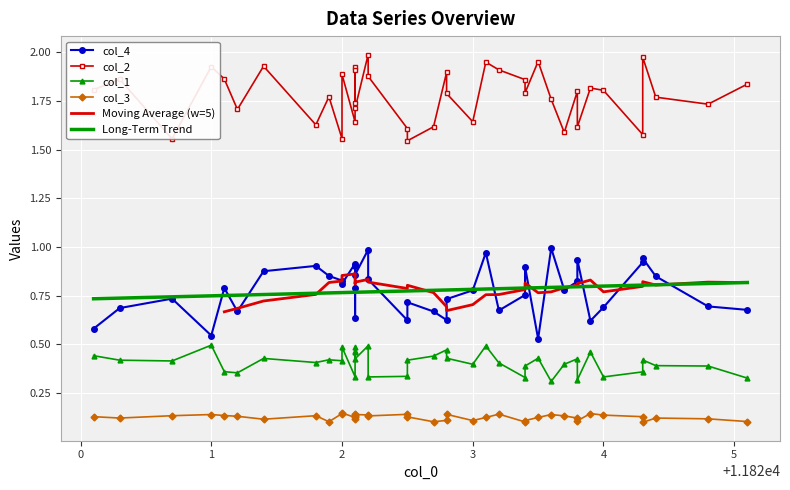

How many lines are shown in the chart?

4